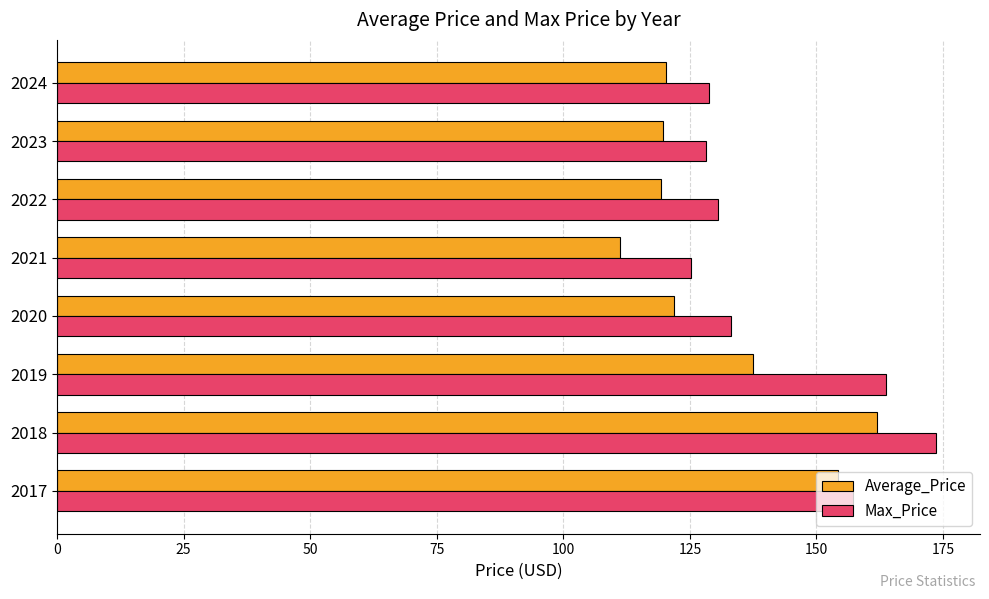

List the series in order of their overall mean, lowest first.

Average_Price, Max_Price